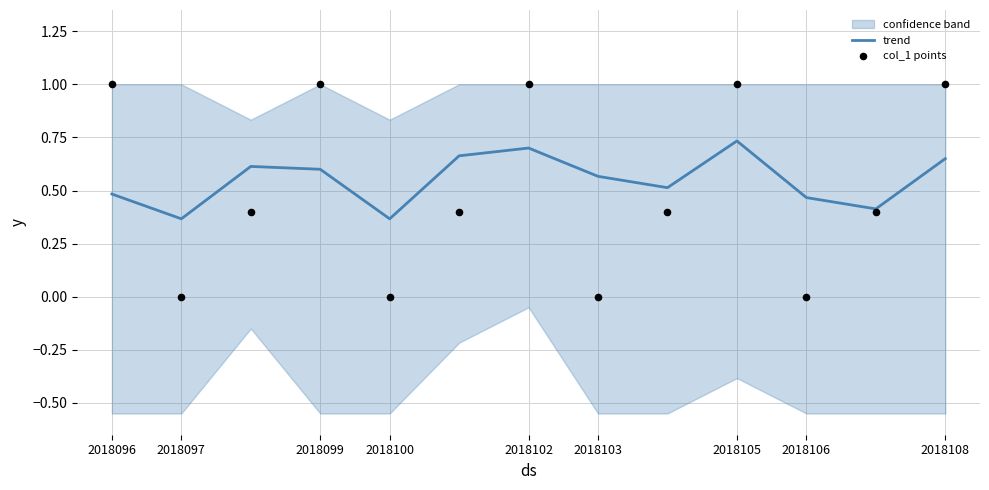

Which series has the largest total across all categories?

trend